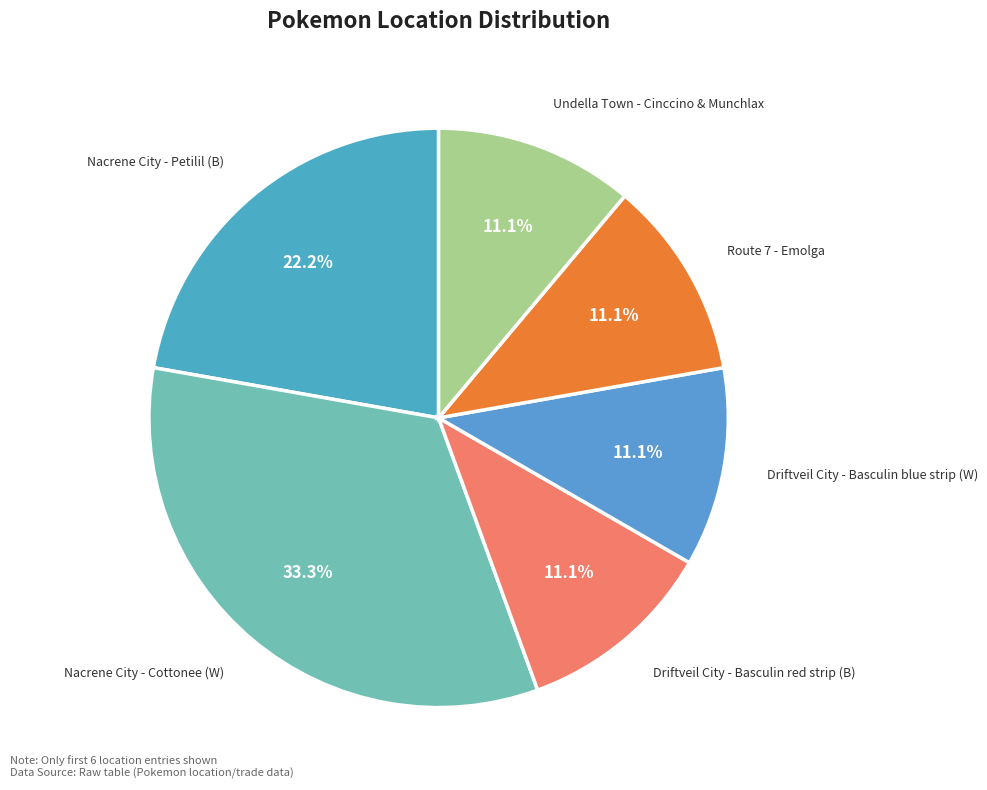

What is the largest slice in the pie chart?

Nacrene City - Cottonee (W)